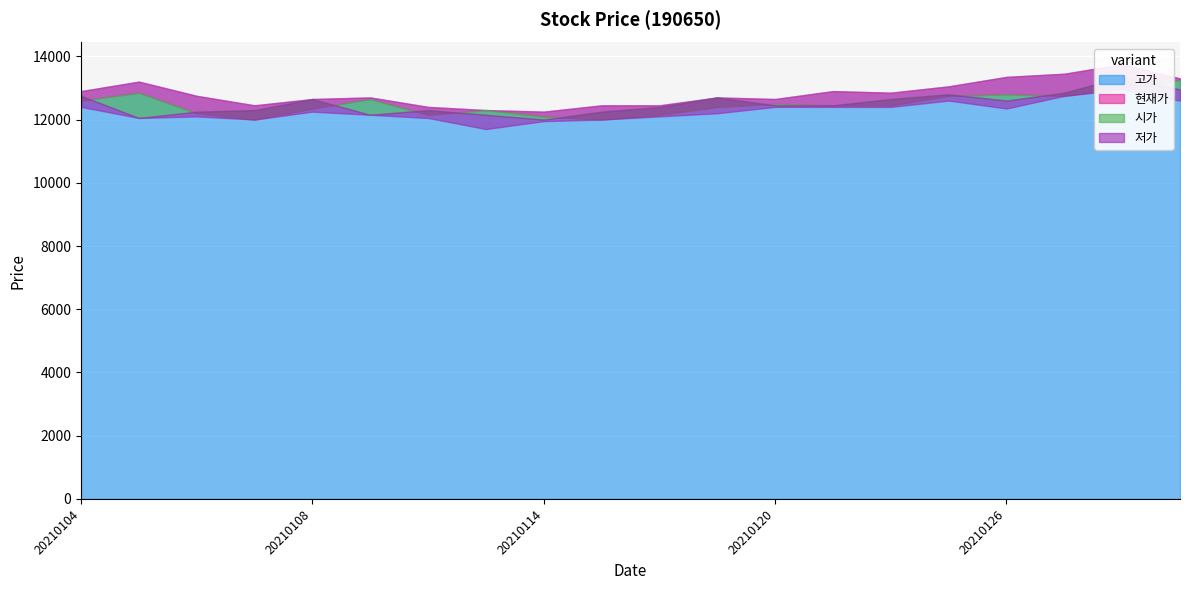

Which series changed the most between 20210108 and 20210125?

고가